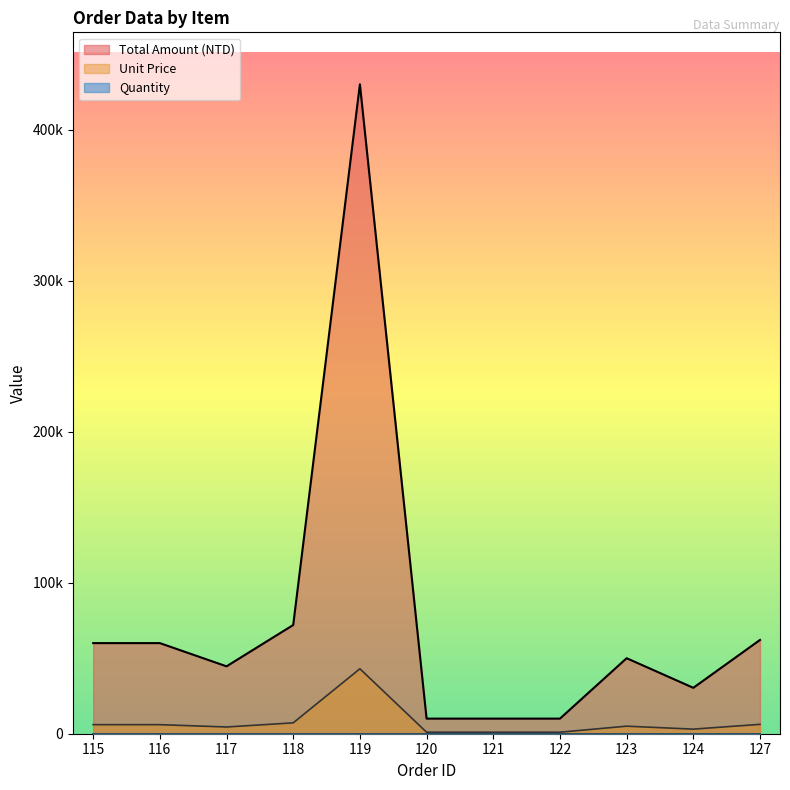

Does the chart display data point markers on the line(s)?

No